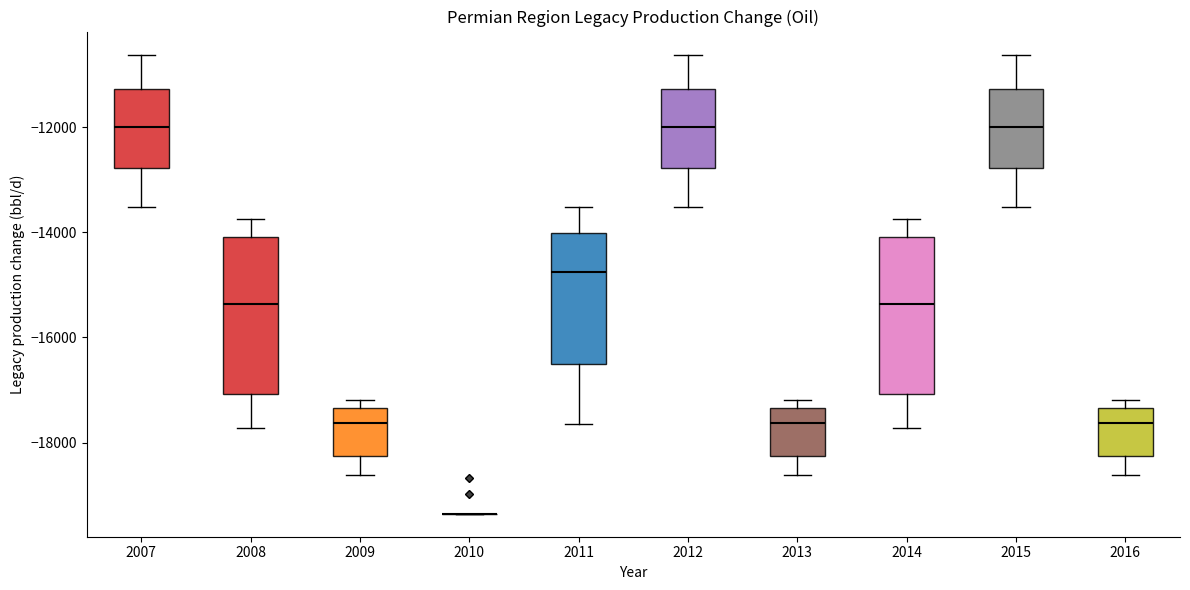

Where does the lower whisker of the box at x = 2013 end on the y-axis? The values are not printed on the chart, so give them approximately, as read against the axis.

-18600